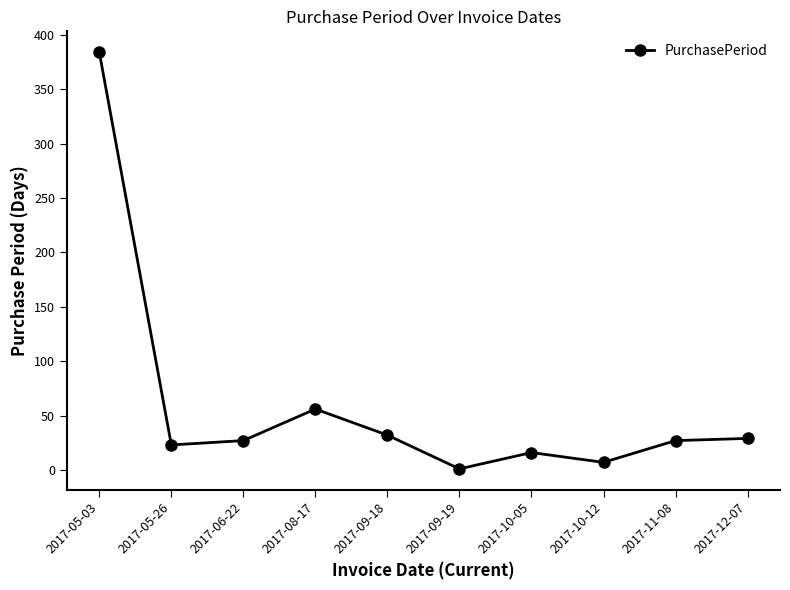

What is the change in value from 2017-08-17 to 2017-11-08?

-29